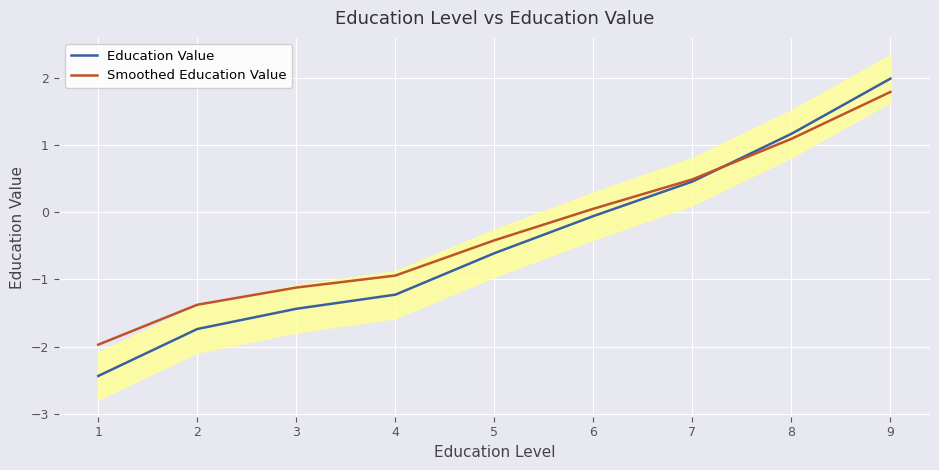

At which category is the sum across all series the highest?

9